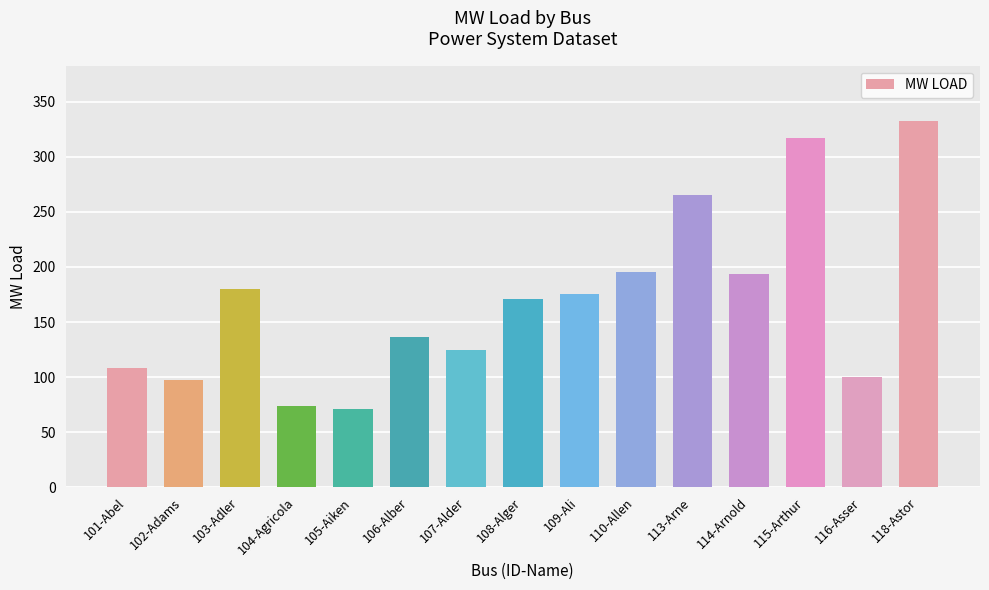

What is the change in value from 106-Alber to 109-Ali?

+39